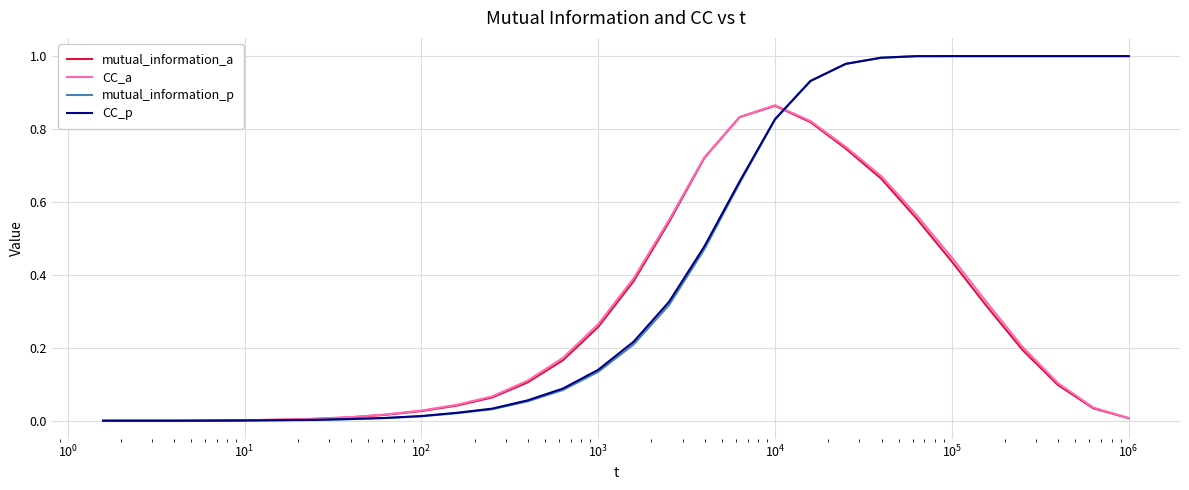

What are all the series names shown in the legend?

mutual_information_a, CC_a, mutual_information_p, CC_p